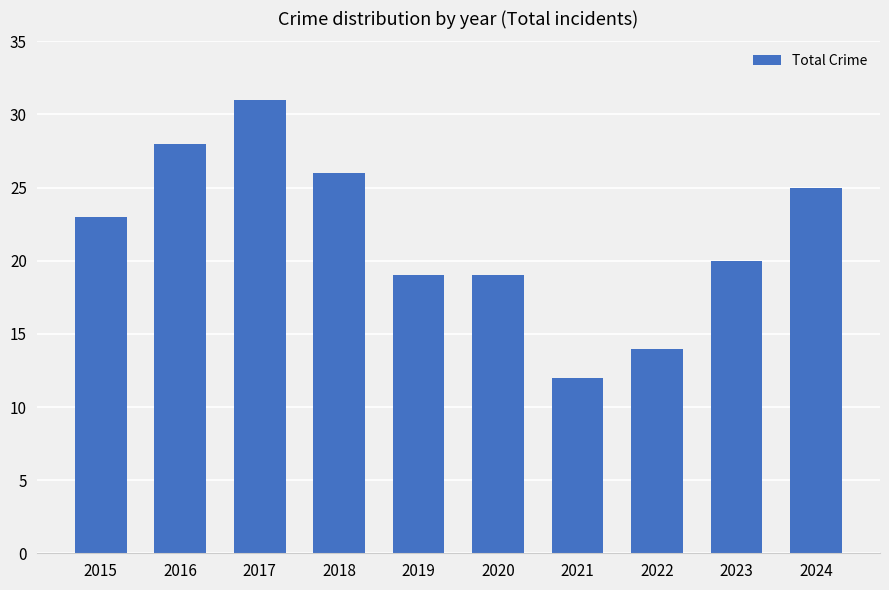

At which label is the value closest to 21?

2023